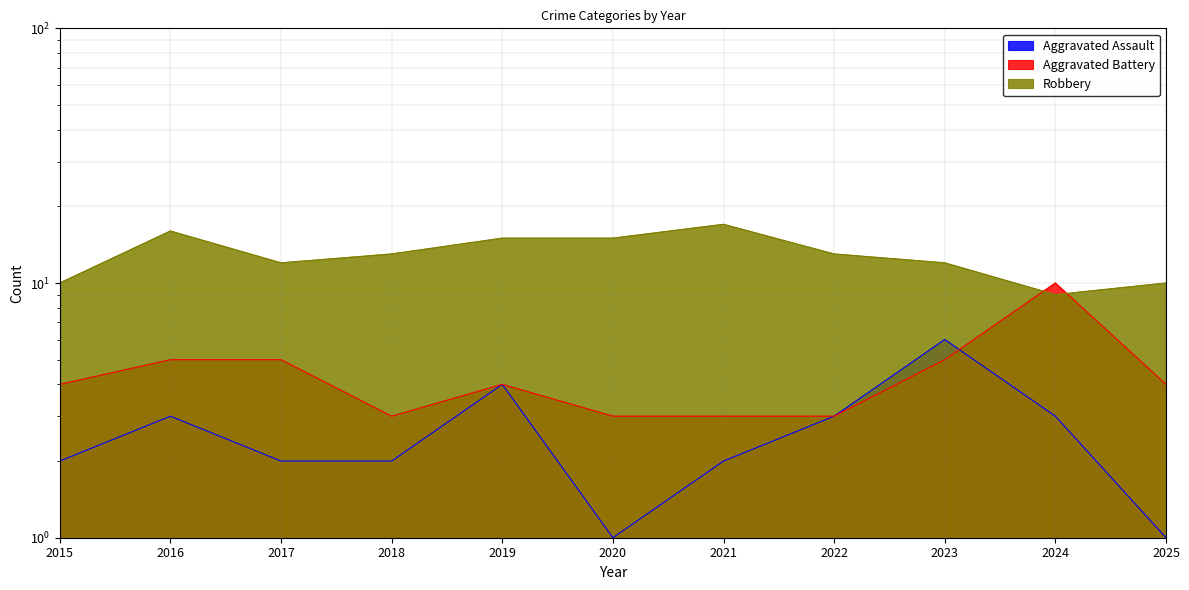

What is the sum of the Aggravated Assault values at 2016 and 2015?

5